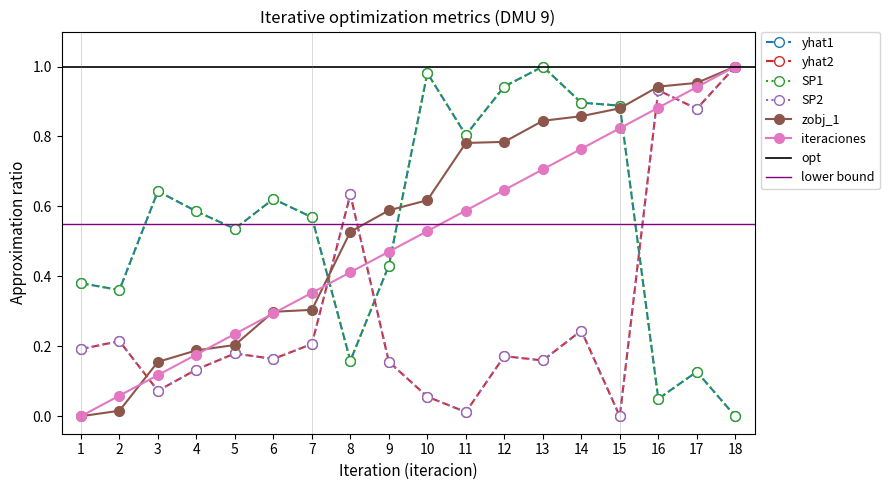

Where is the first local maximum for SP2?

2